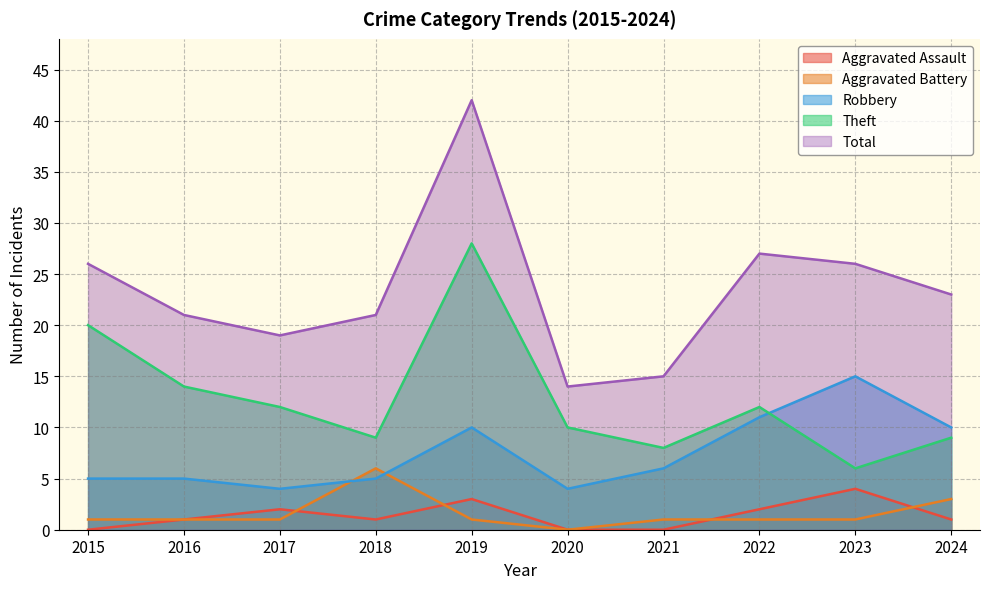

True or false: Theft has a value of 9 at 2024.

True